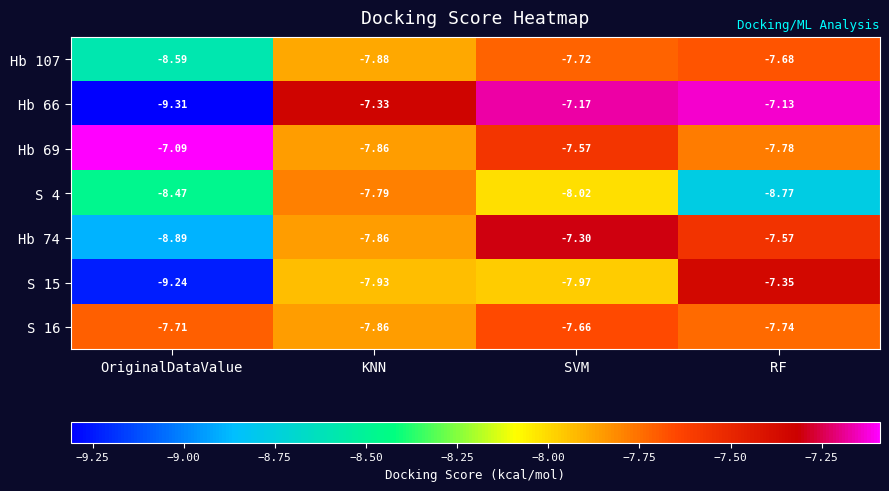

Which label corresponds to the largest value in the chart?

OriginalDataValue